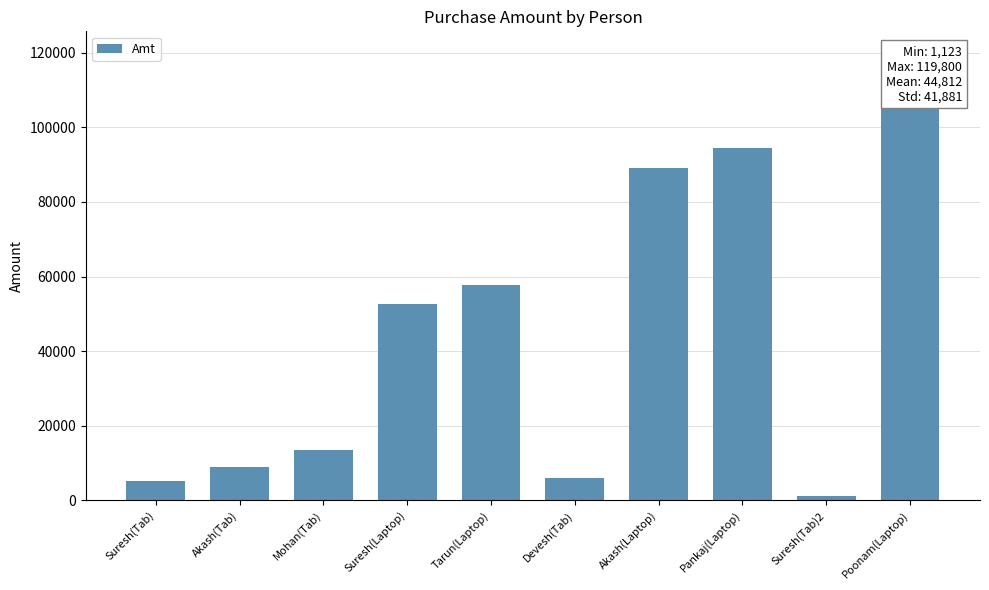

What is the change in value from Devesh(Tab) to Akash(Laptop)?

+83000